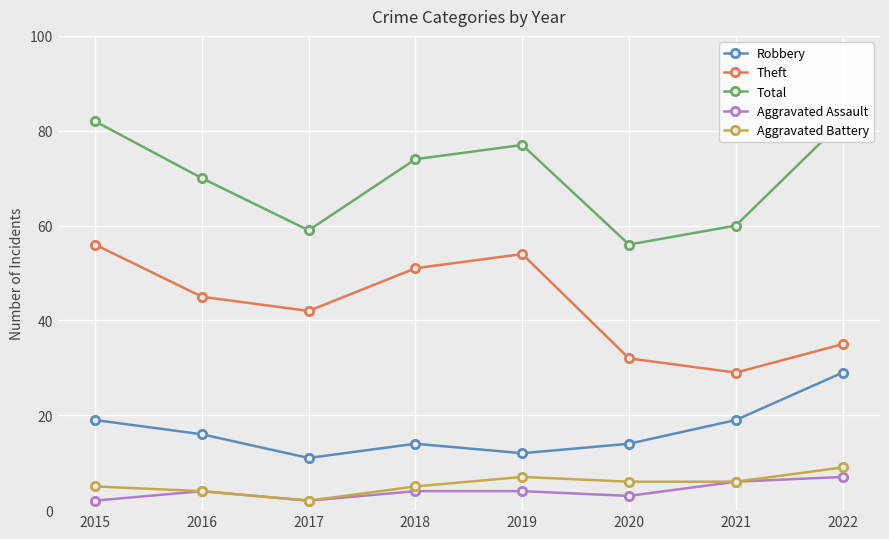

Is the value of Aggravated Assault at 2015 greater than the value of Aggravated Battery at 2019?

No